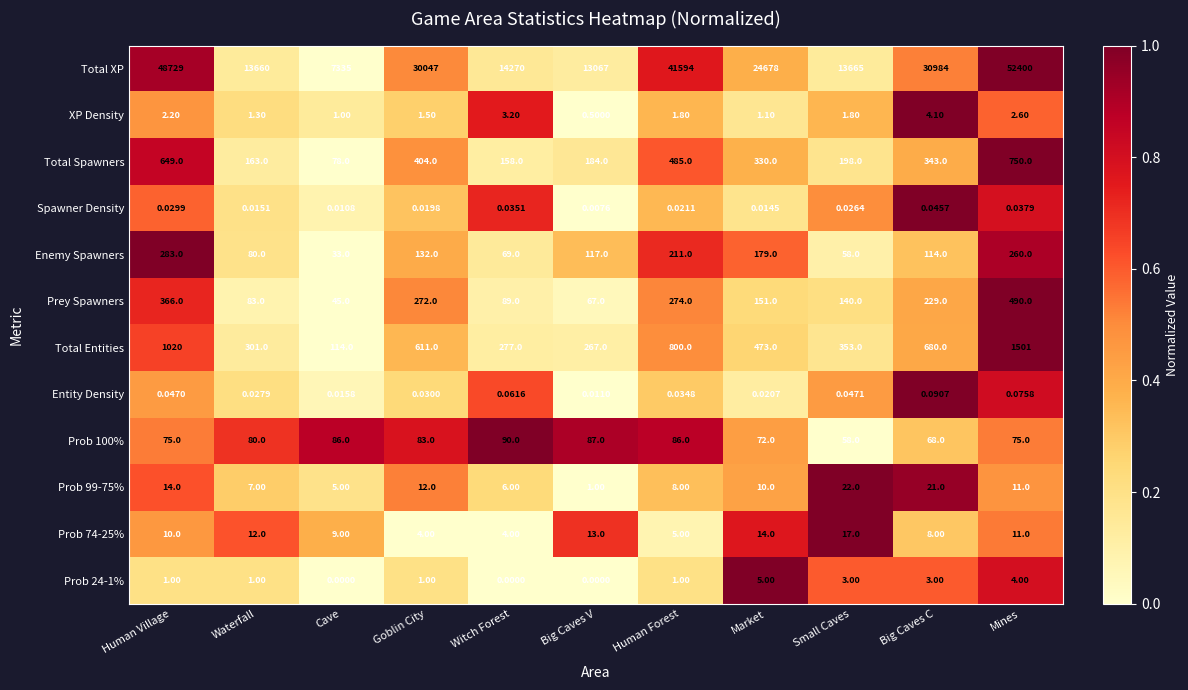

Between Waterfall and Big Caves V, which series saw the biggest shift?

Total XP